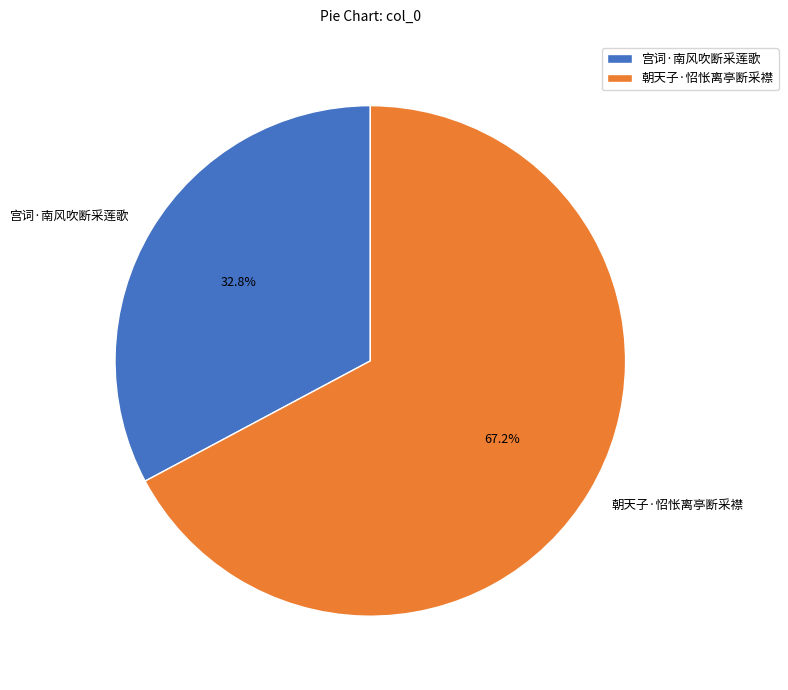

True or false: 朝天子·怊怅离亭断采襟 accounts for 67% of the total.

True